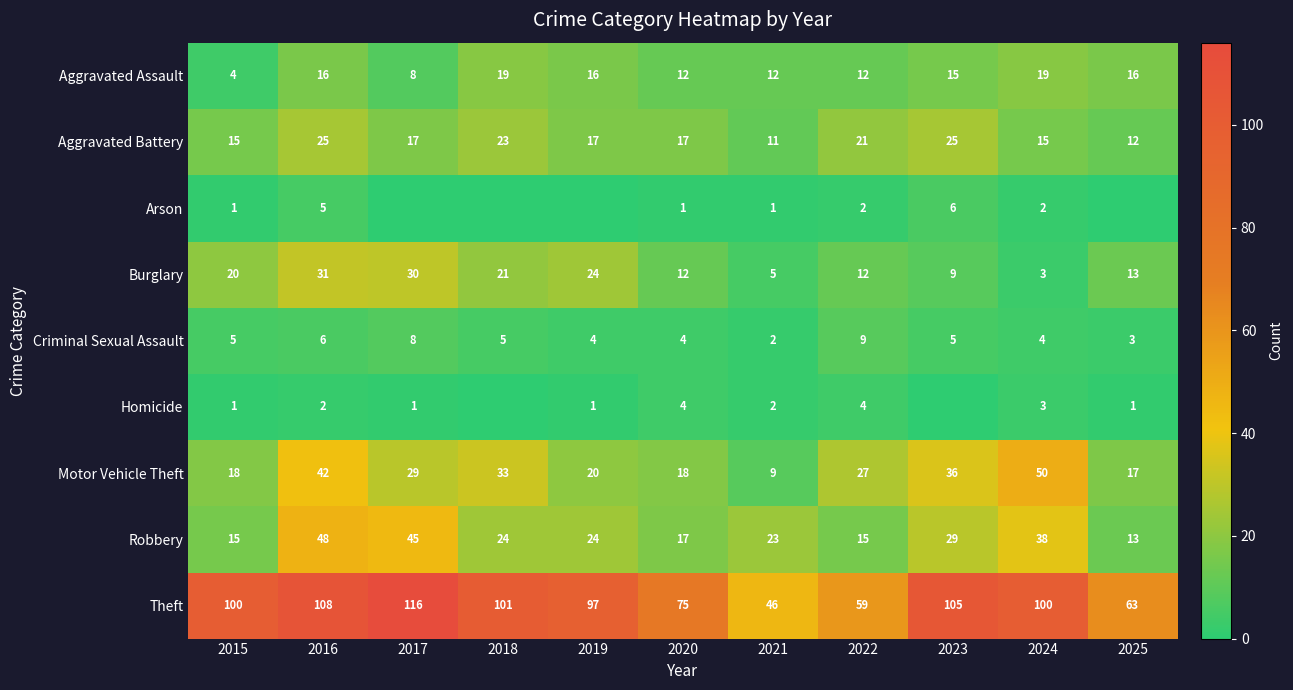

At which category does the chart reach its minimum across all series?

2017